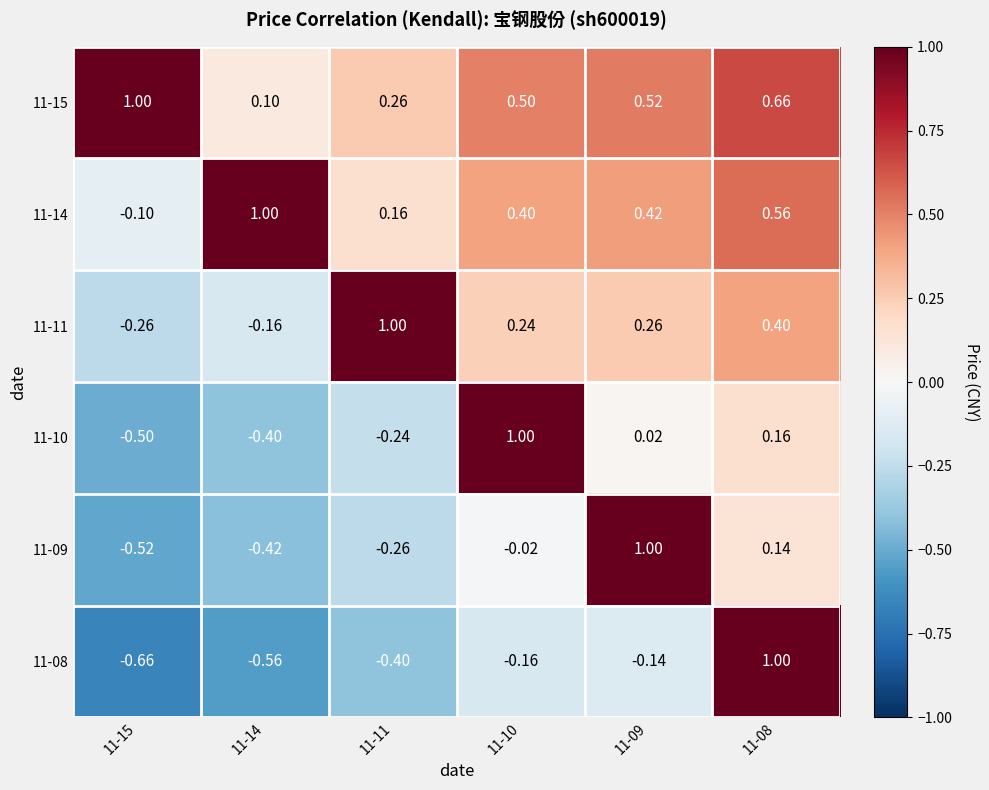

At which category is the sum across all series the highest?

11-08